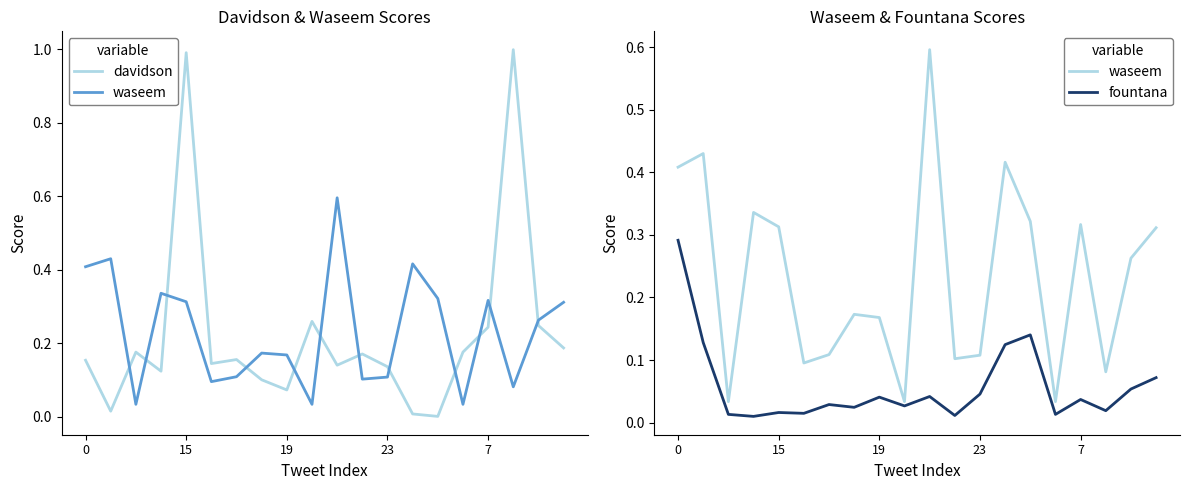

What is the maximum value shown in the chart?

1.0